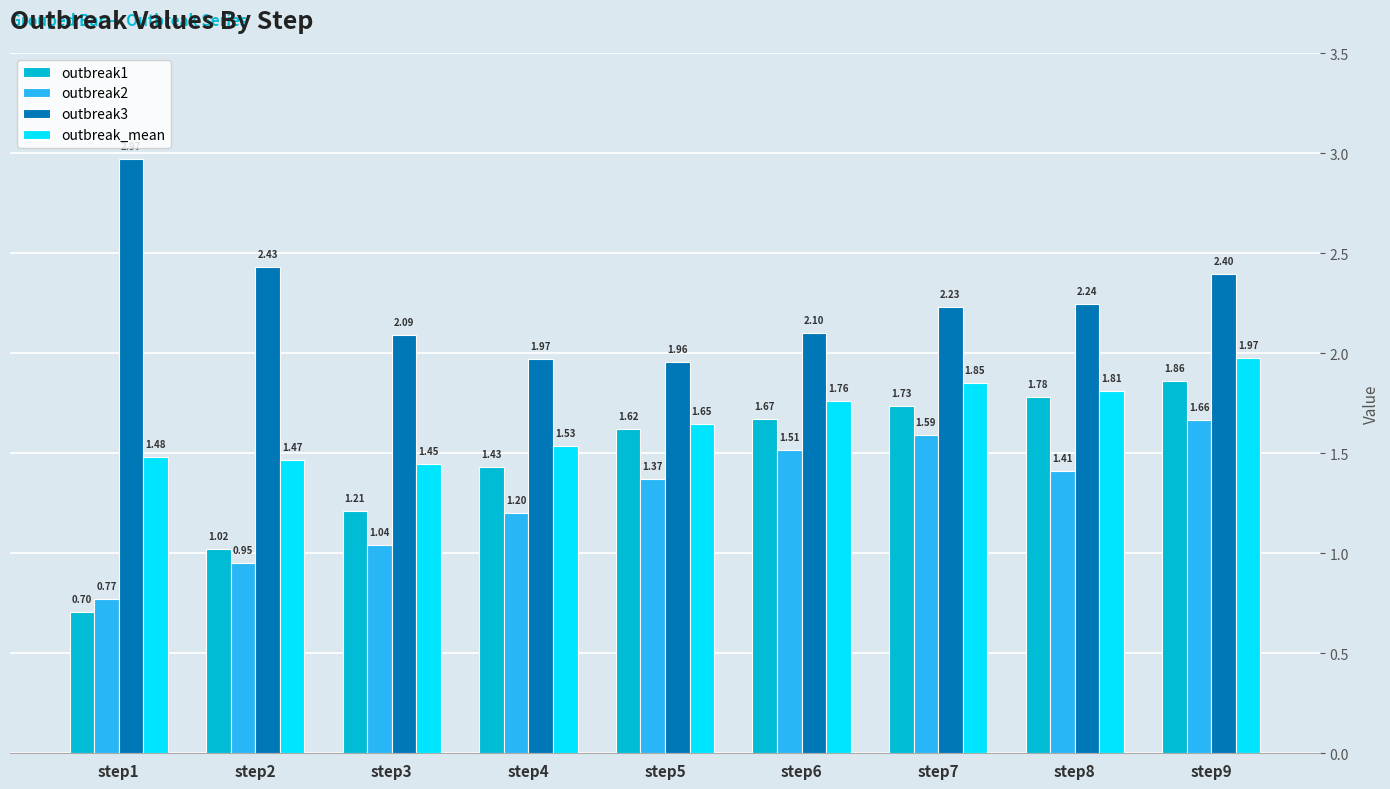

What is the total value across all series at step6?

7.0